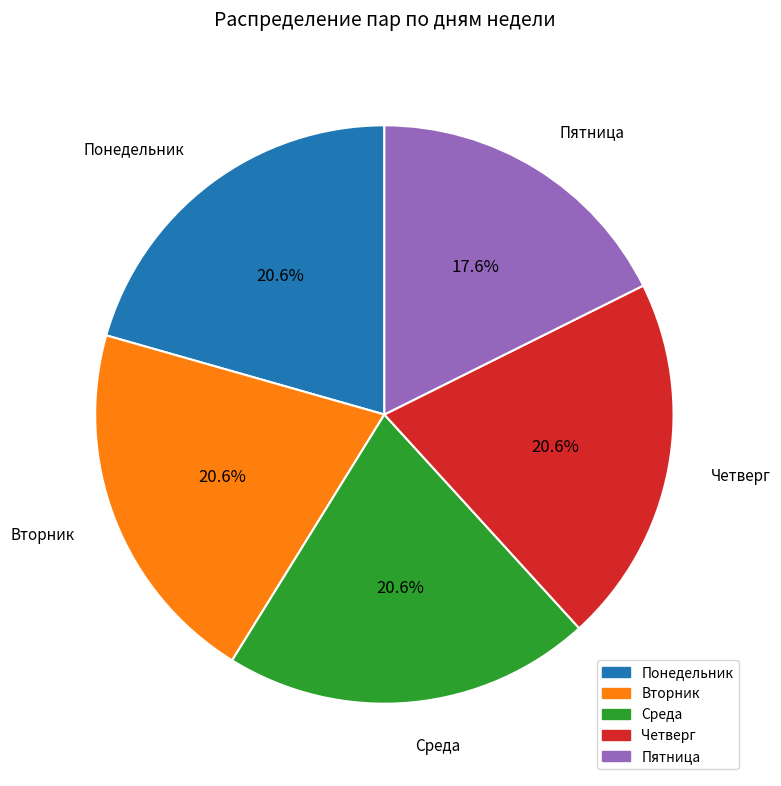

How many slices are in this pie chart?

5